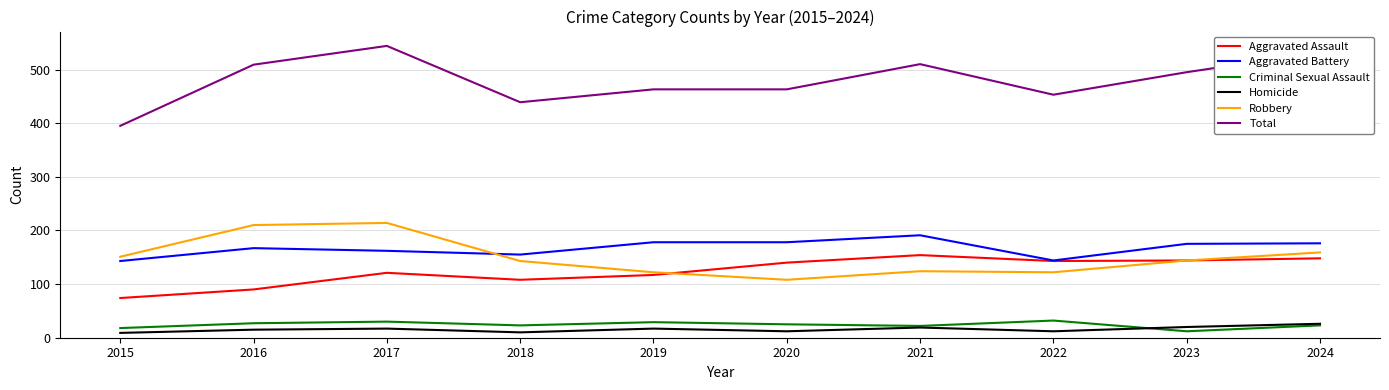

Between 2017 and 2019, which series saw the biggest shift?

Robbery